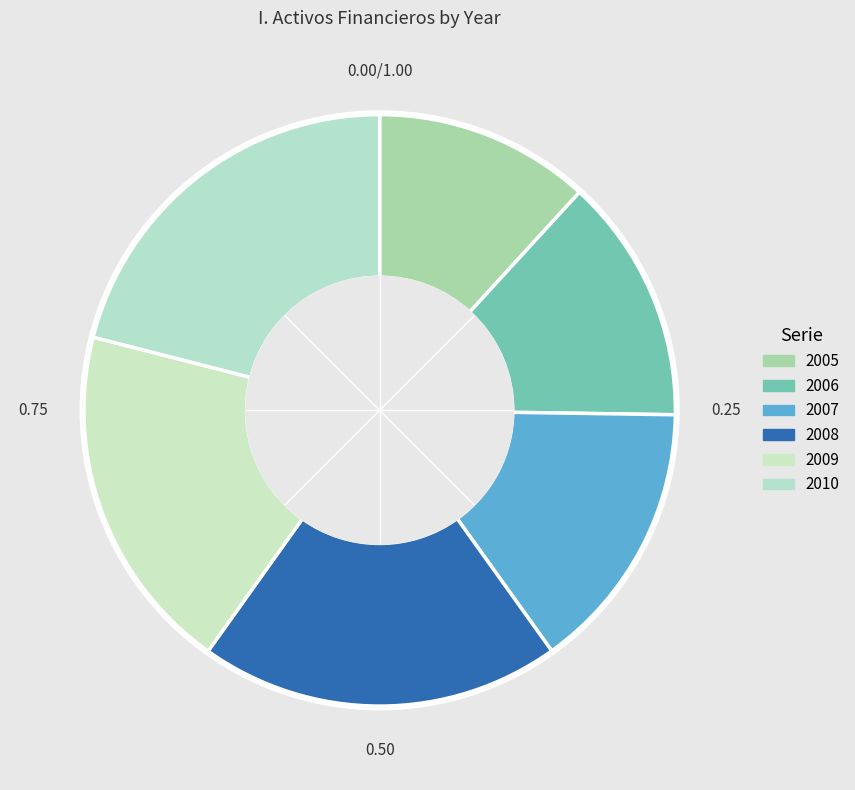

Does 2010 represent more than half of the total?

No